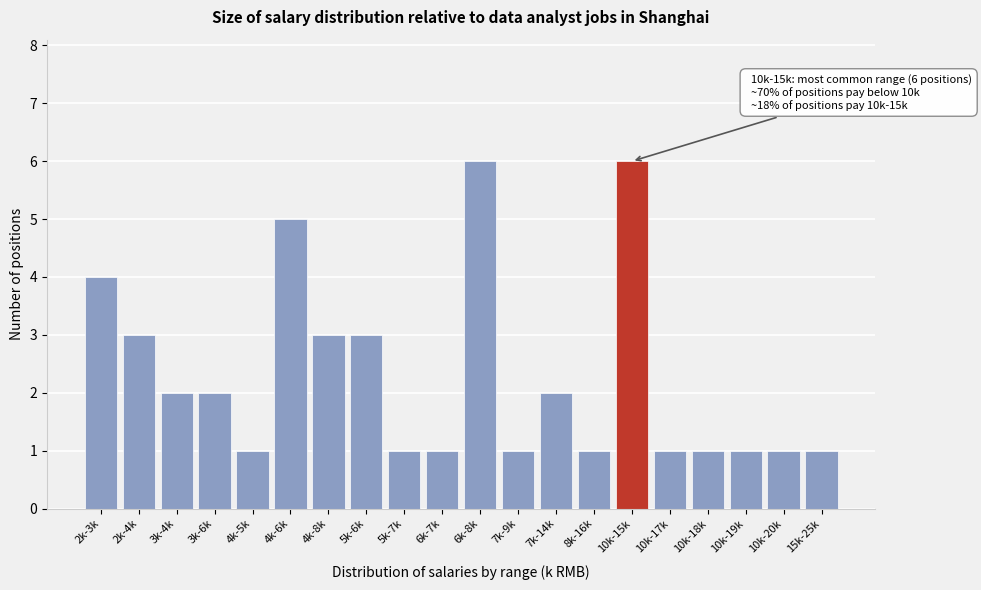

Reading left to right, transcribe all the data shown in this chart.

2k-3k=4	2k-4k=3	3k-4k=2	3k-6k=2	4k-5k=1	4k-6k=5	4k-8k=3	5k-6k=3	5k-7k=1	6k-7k=1	6k-8k=6	7k-9k=1	7k-14k=2	8k-16k=1	10k-15k=6	10k-17k=1	10k-18k=1	10k-19k=1	10k-20k=1	15k-25k=1